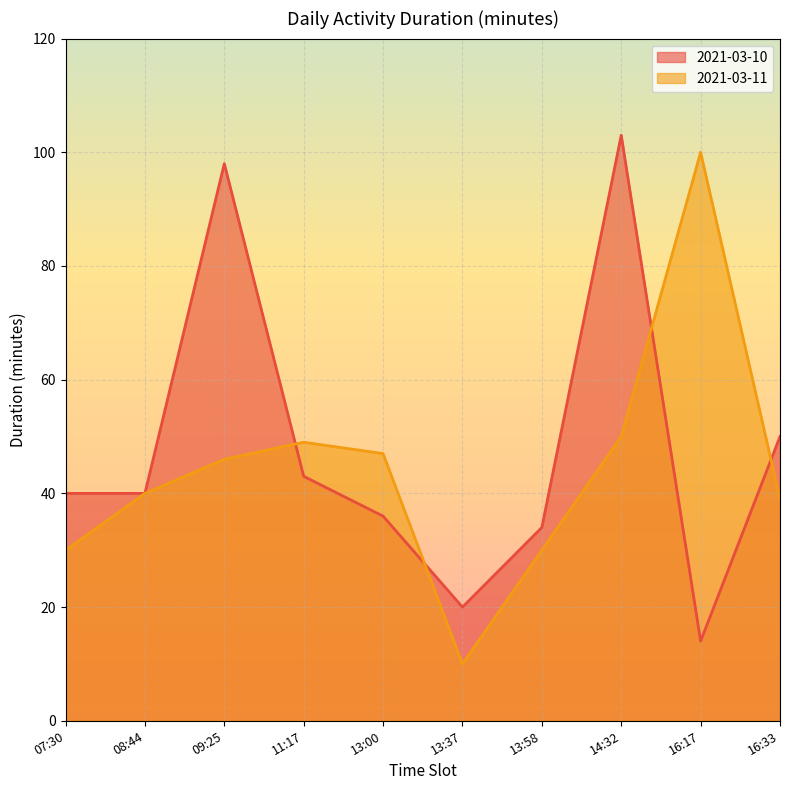

What are all the series names shown in the legend?

2021-03-10, 2021-03-11